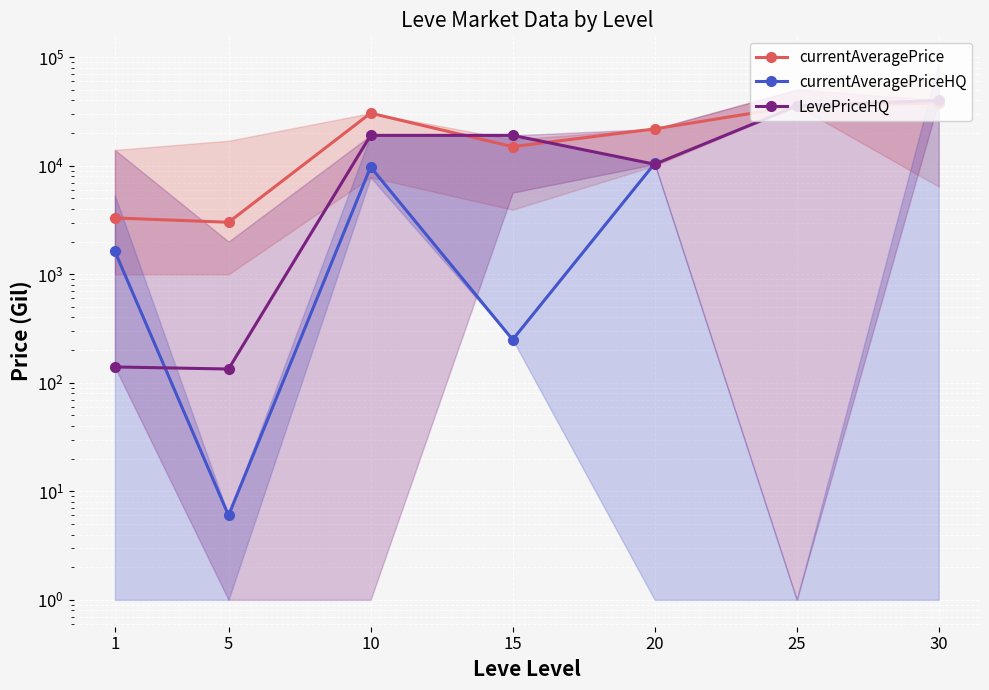

Which label corresponds to the smallest value in the chart?

5